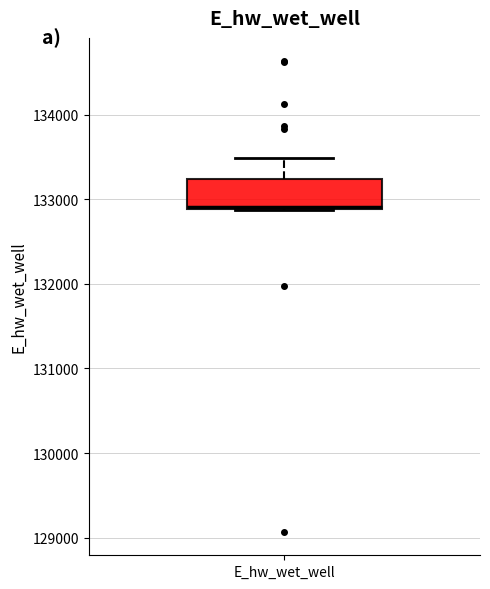

Where does the upper whisker of the box for E_hw_wet_well end on the y-axis? The values are not printed on the chart, so give them approximately, as read against the axis.

133500